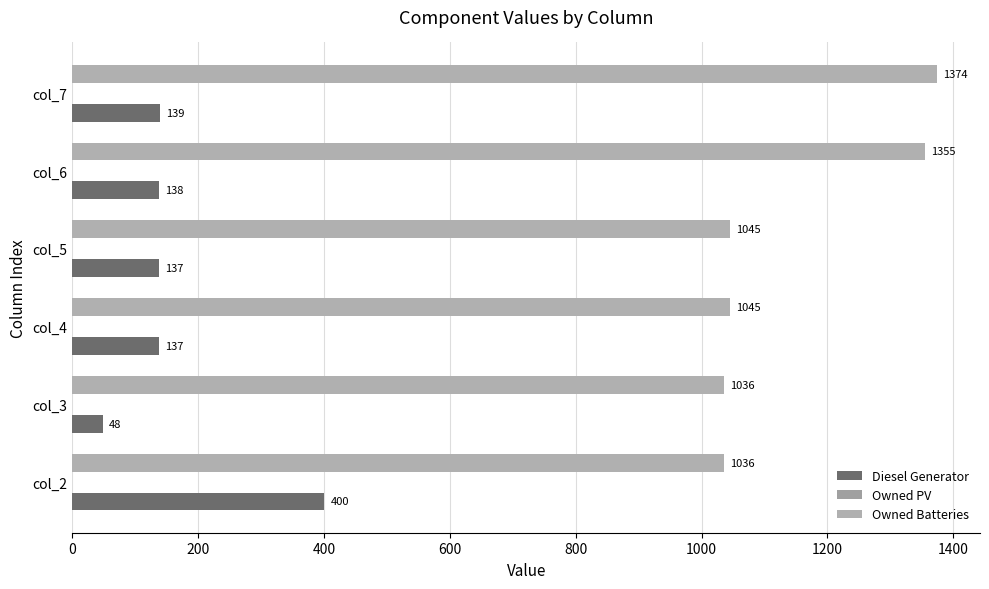

Which series has the largest range (max minus min)?

Diesel Generator